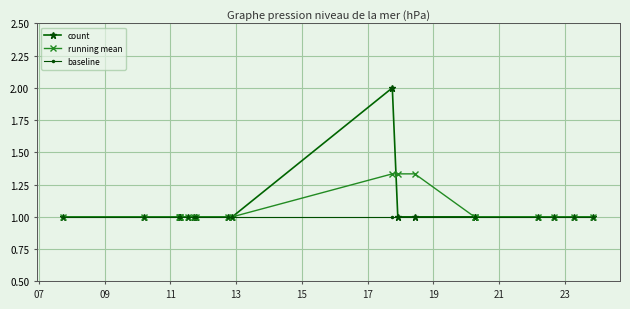

What is the value of the running mean point at the 1st from the left?

1.0